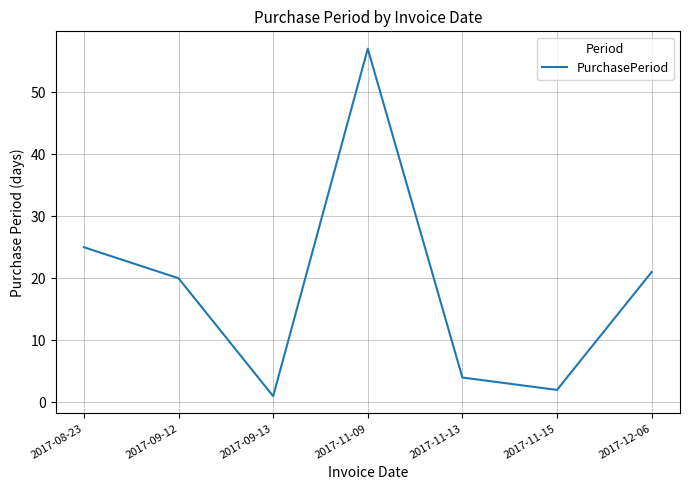

Read the value at 2017-09-12.

20